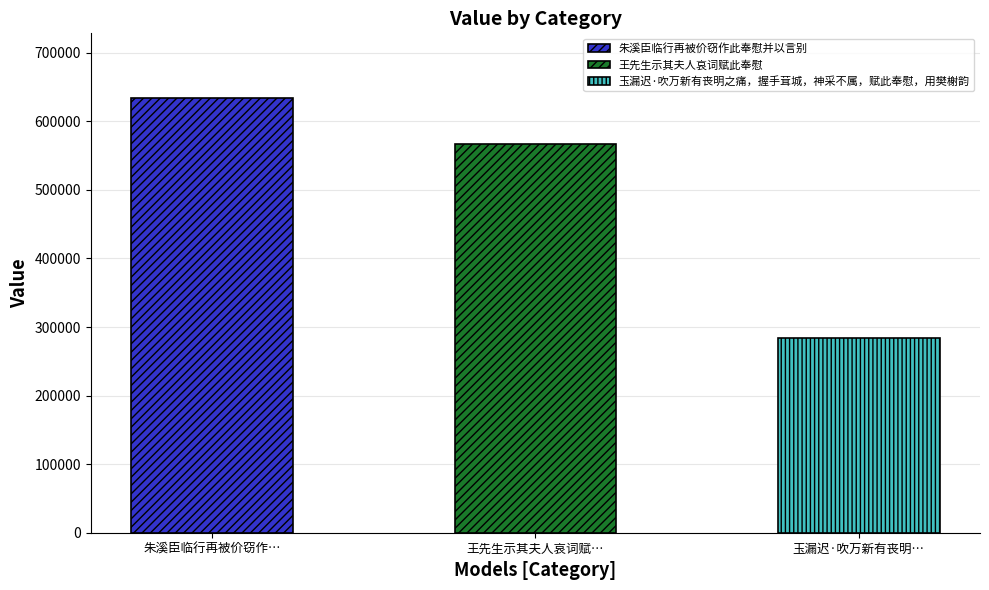

What value does the data have at 玉漏迟·吹万新有丧明之痛，握手茸城，神采不属，赋此奉慰，用樊榭韵, to the nearest 10?

283590